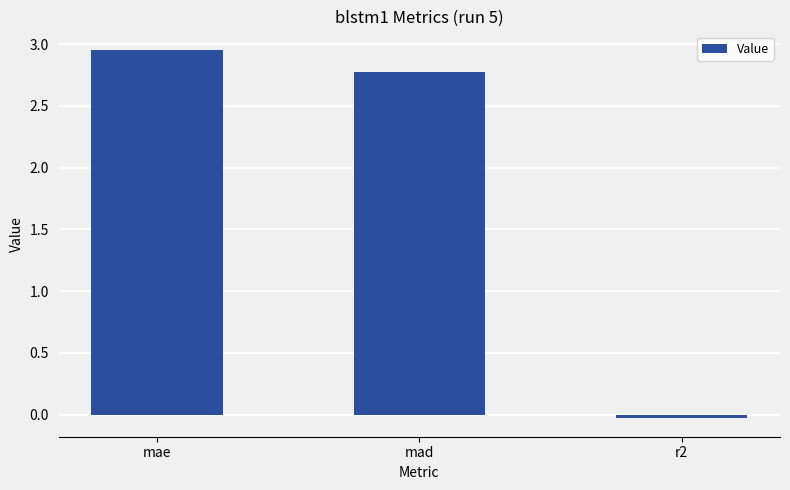

Is it true that the value at mad is 2.8?

True